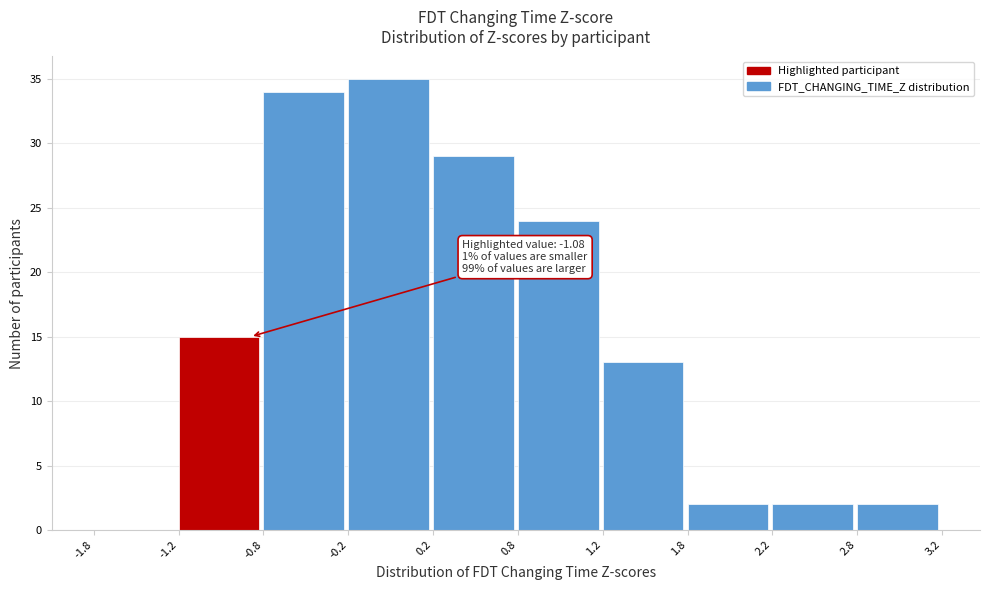

Which range on the x-axis has the tallest bar?

-0.2 to 0.2